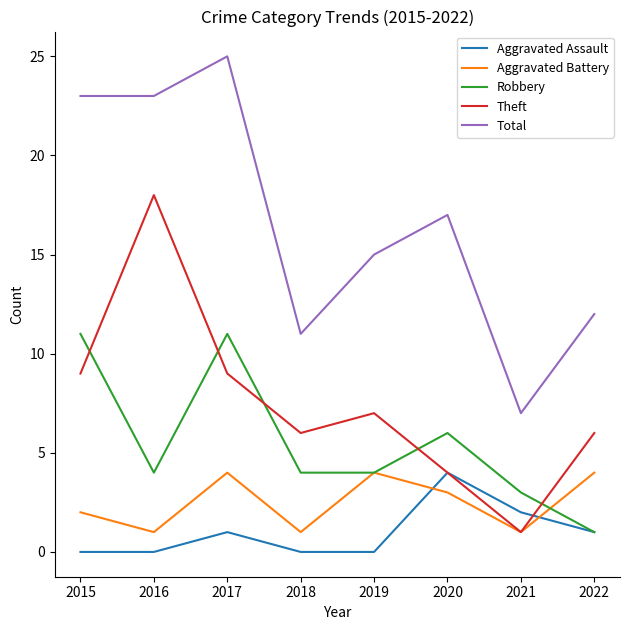

What is the difference between the maximum and minimum values in the Theft series?

17